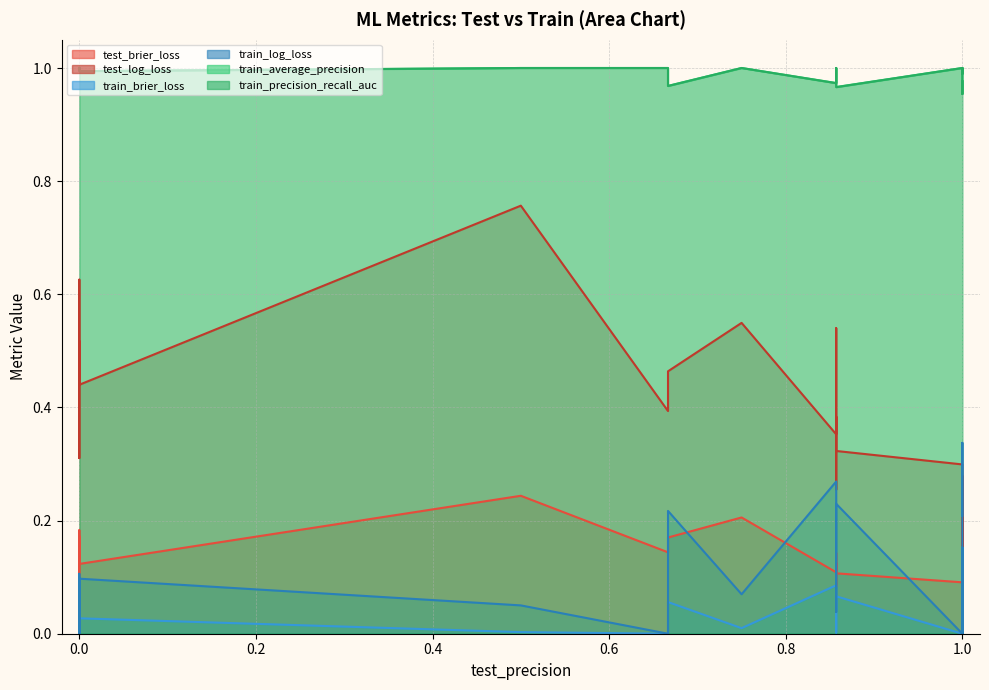

In train_brier_loss, how many points are higher than both neighbors (excluding endpoints)?

6